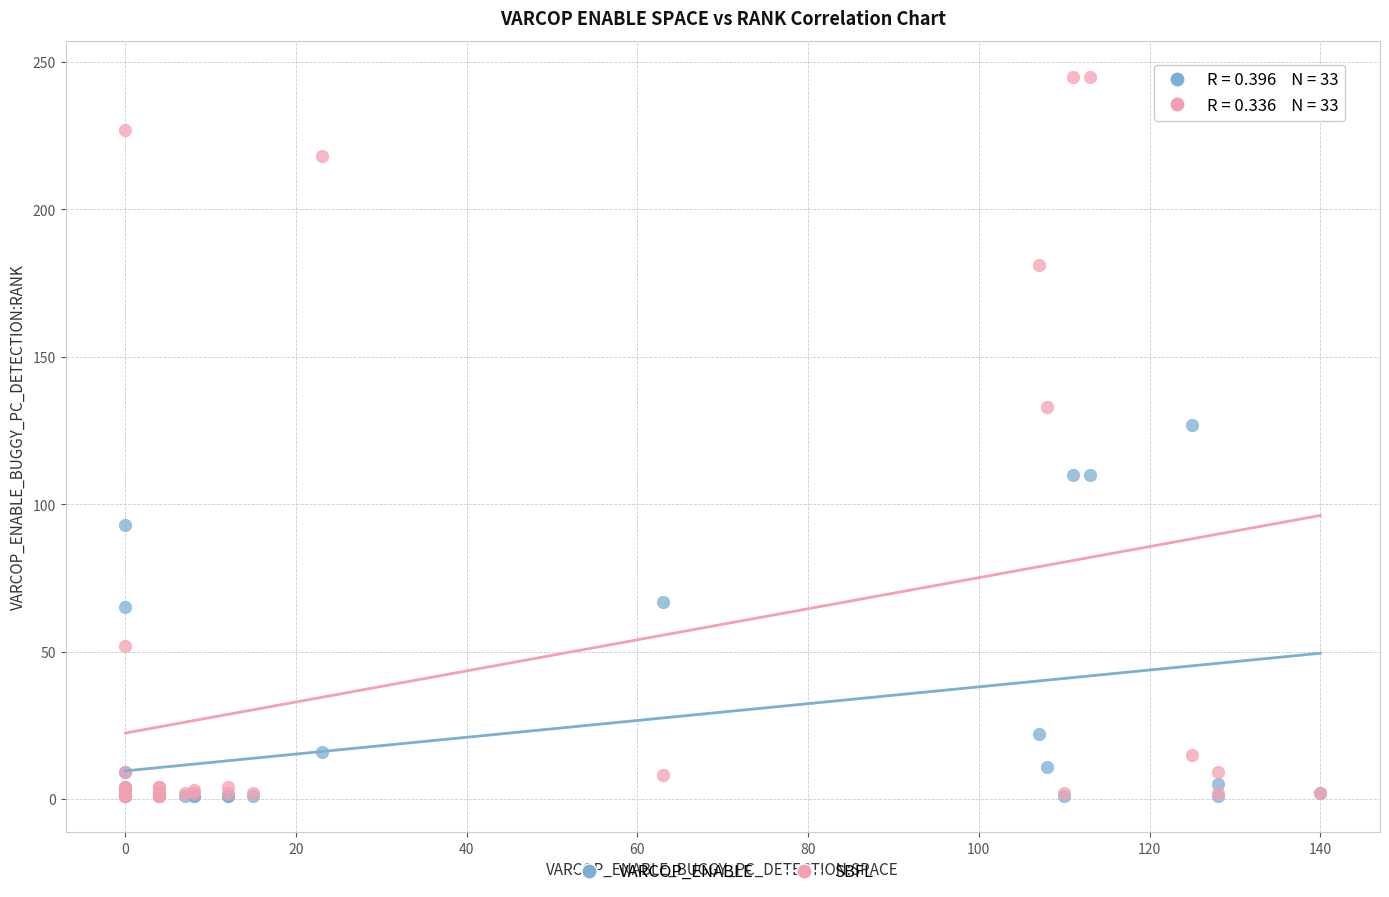

Which series has the largest Y range (max minus min)?

SBFL